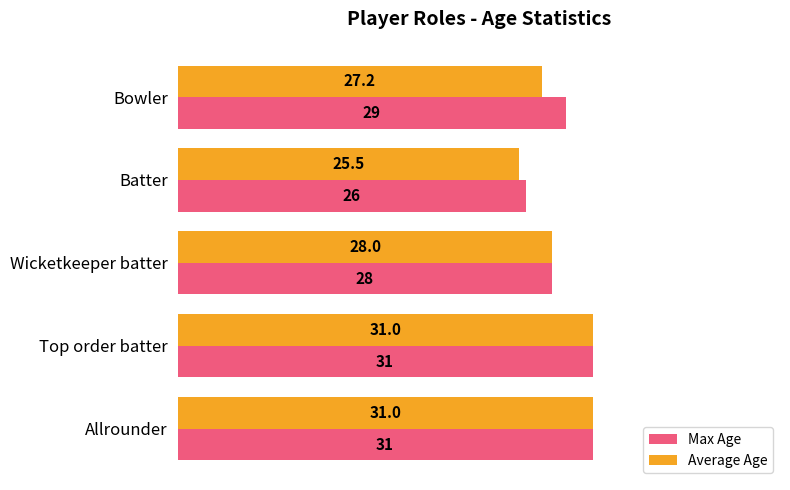

Which label corresponds to the smallest value in the chart?

Batter